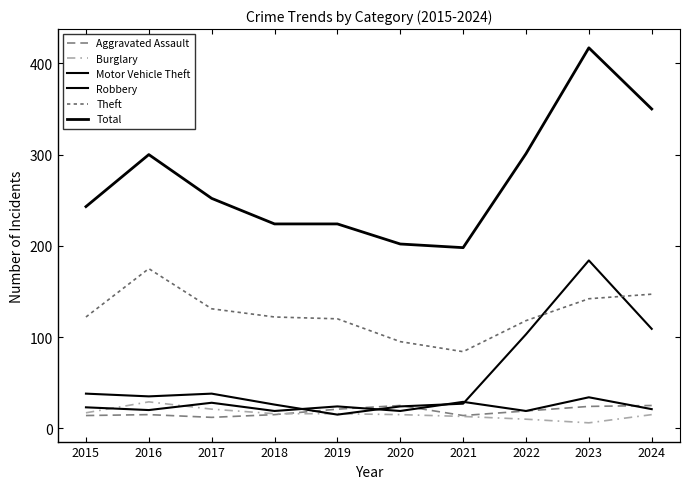

Which category has the lowest value across all series?

2023